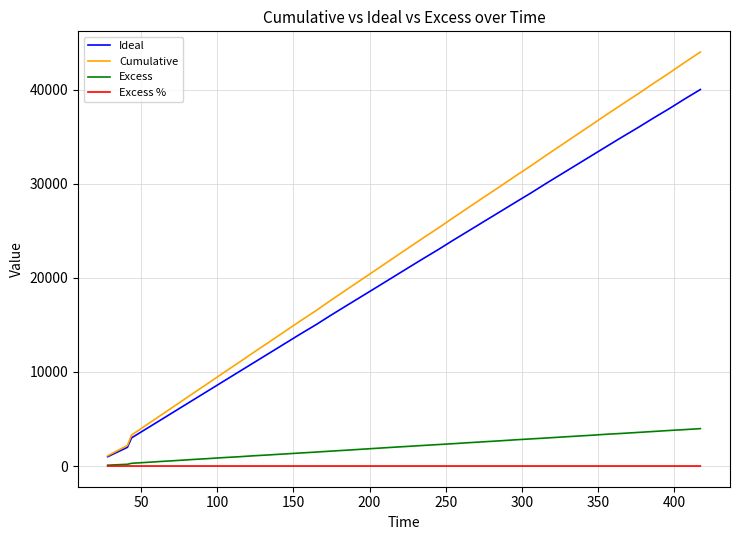

List the series in order of their peak value, lowest first.

Excess %, Excess, Ideal, Cumulative